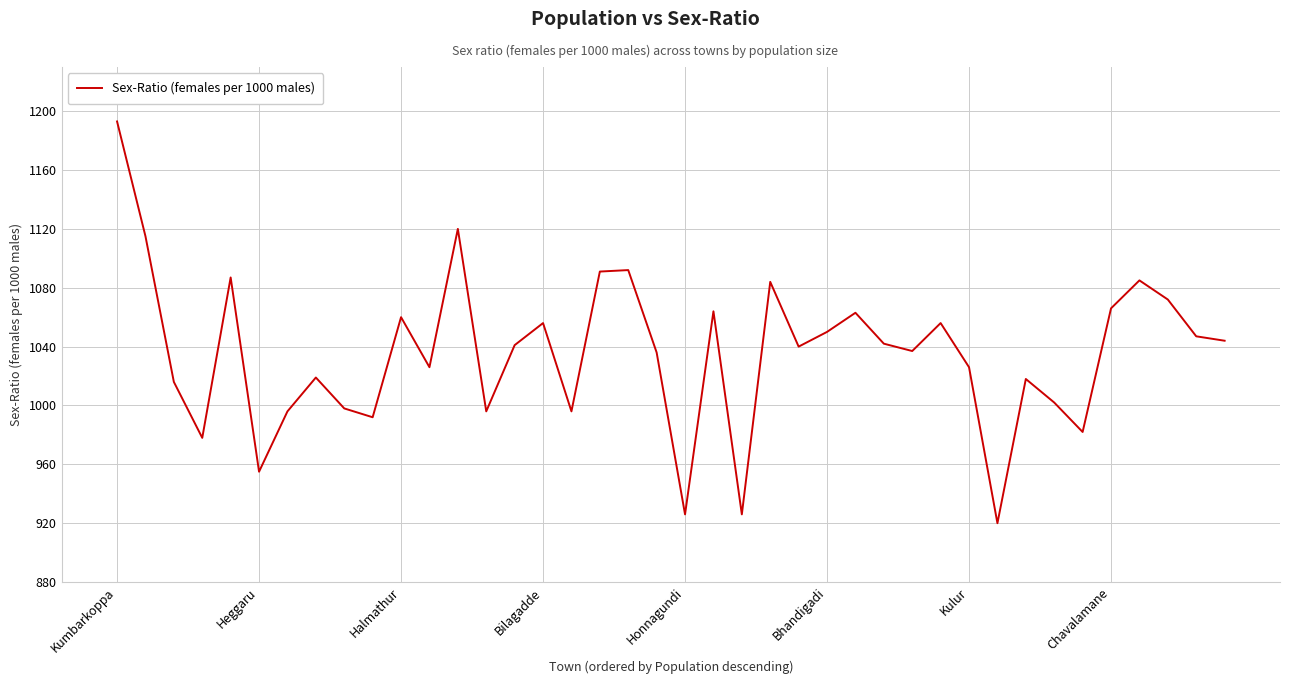

True or false: there are more than 2 points higher than both neighbors.

True